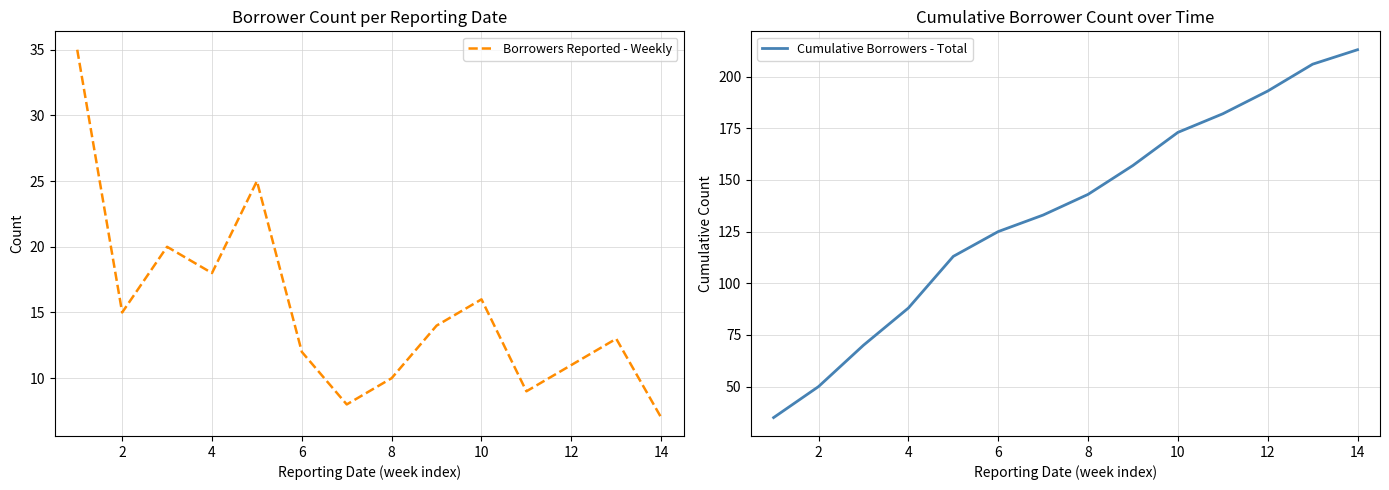

What is the highest value of the Borrowers Reported - Weekly series?

35